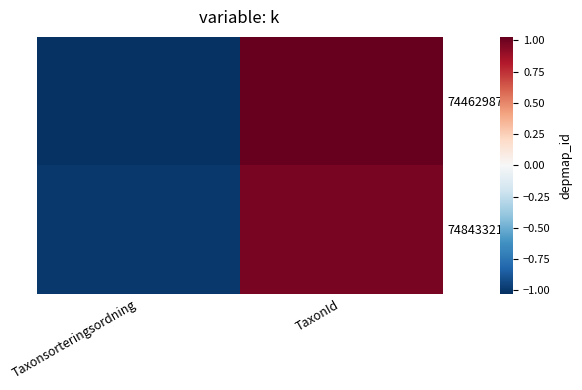

Rank the series by their average value, from highest to lowest.

74462987, 74843321